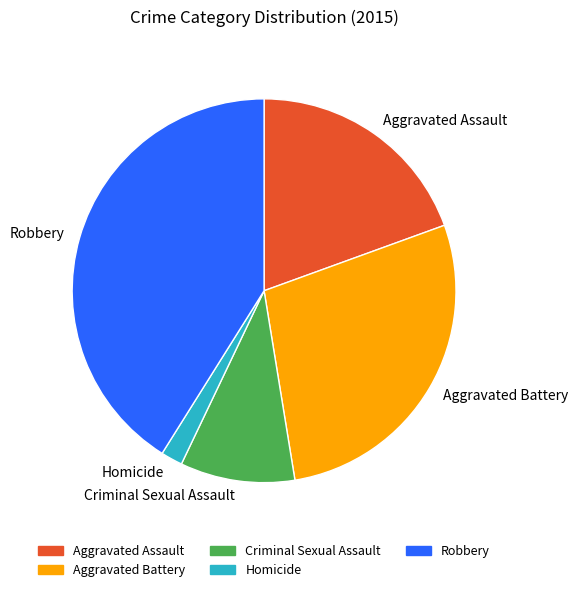

Is the sum of Criminal Sexual Assault and Aggravated Assault greater than half?

No